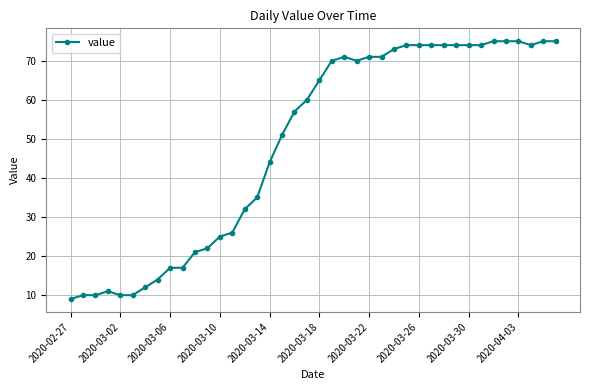

What is the maximum value shown in the chart?

75